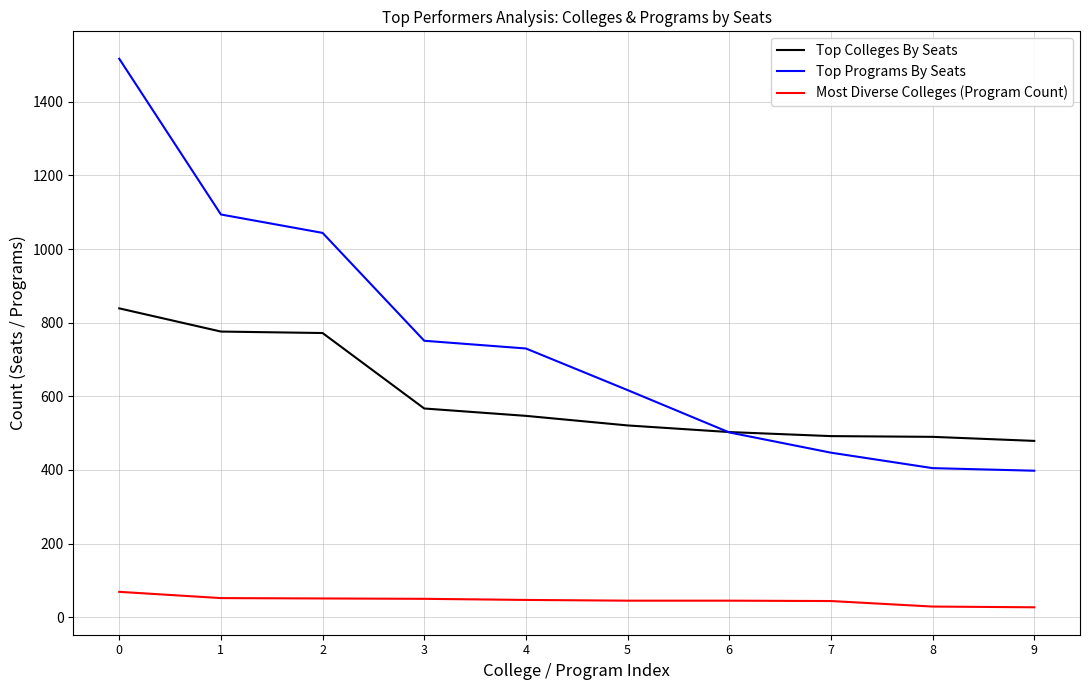

Between 3 and 7, which series saw the biggest shift?

Top Programs By Seats